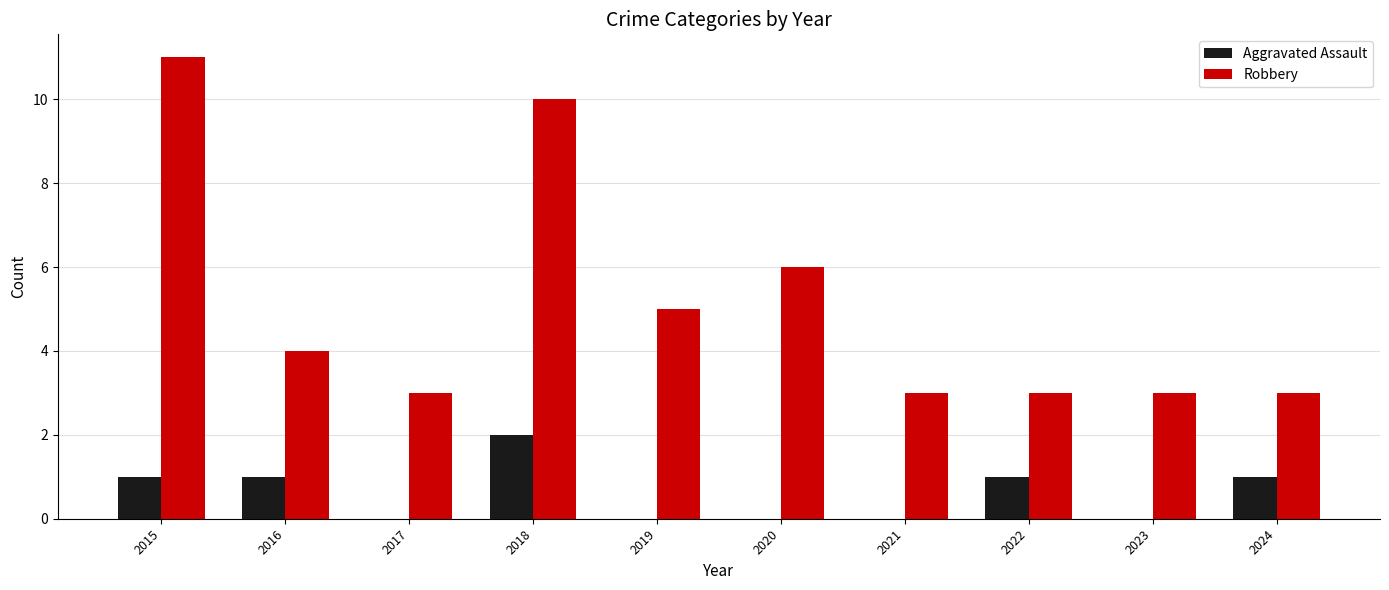

Which series has the largest total across all categories?

Robbery